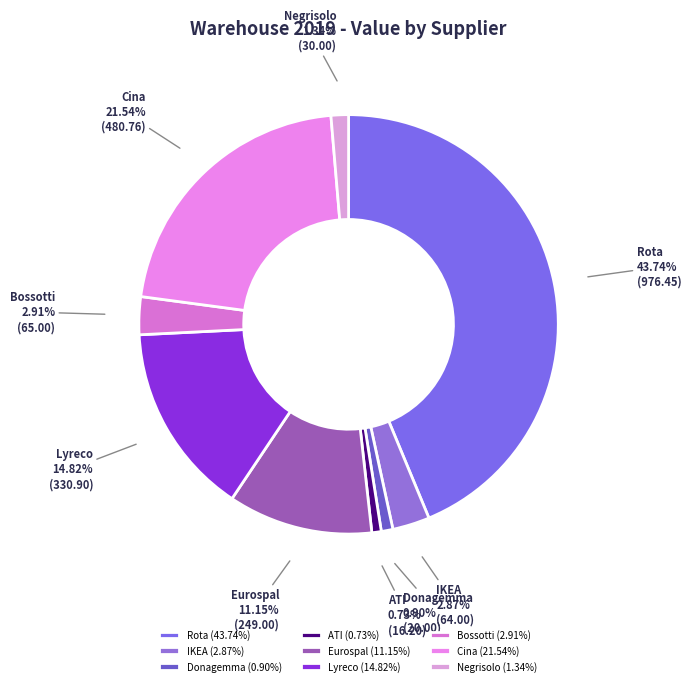

Approximately how many times larger is the value at Lyreco compared to Rota?

0.3